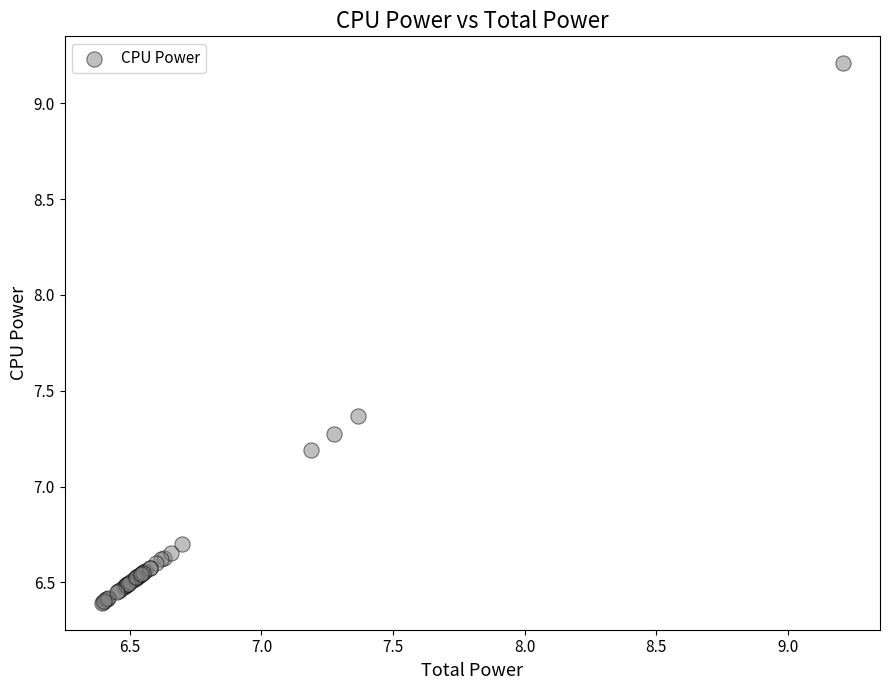

What Y value in the scatter plot is closest to 7?

7.2